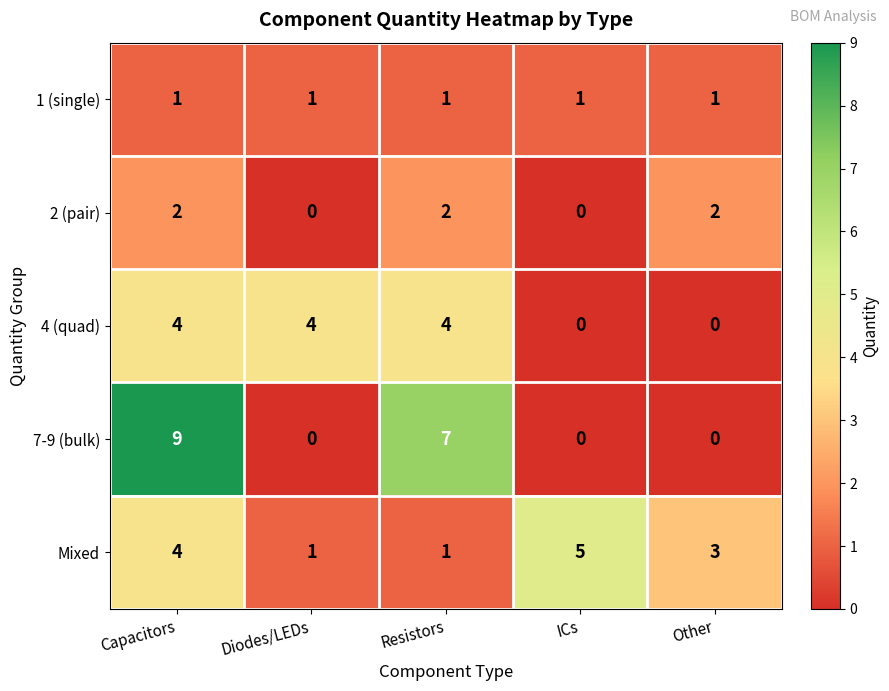

The value of 4 (quad) at Capacitors is 1. True or false?

False